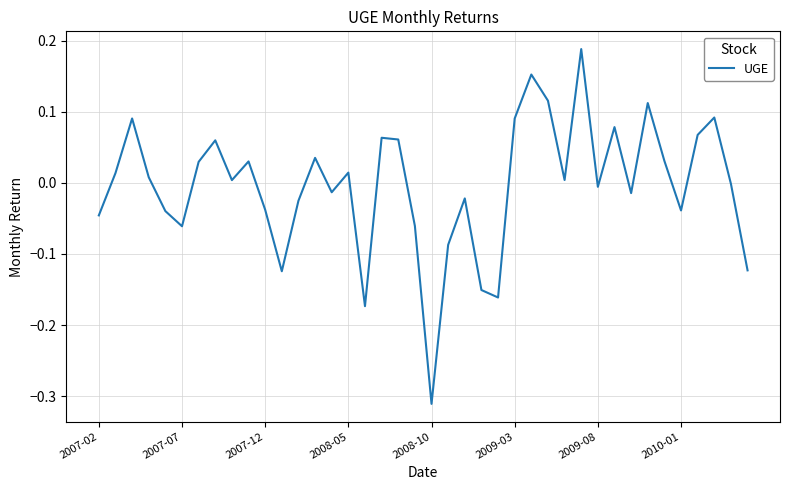

How many lines are shown in the chart?

1